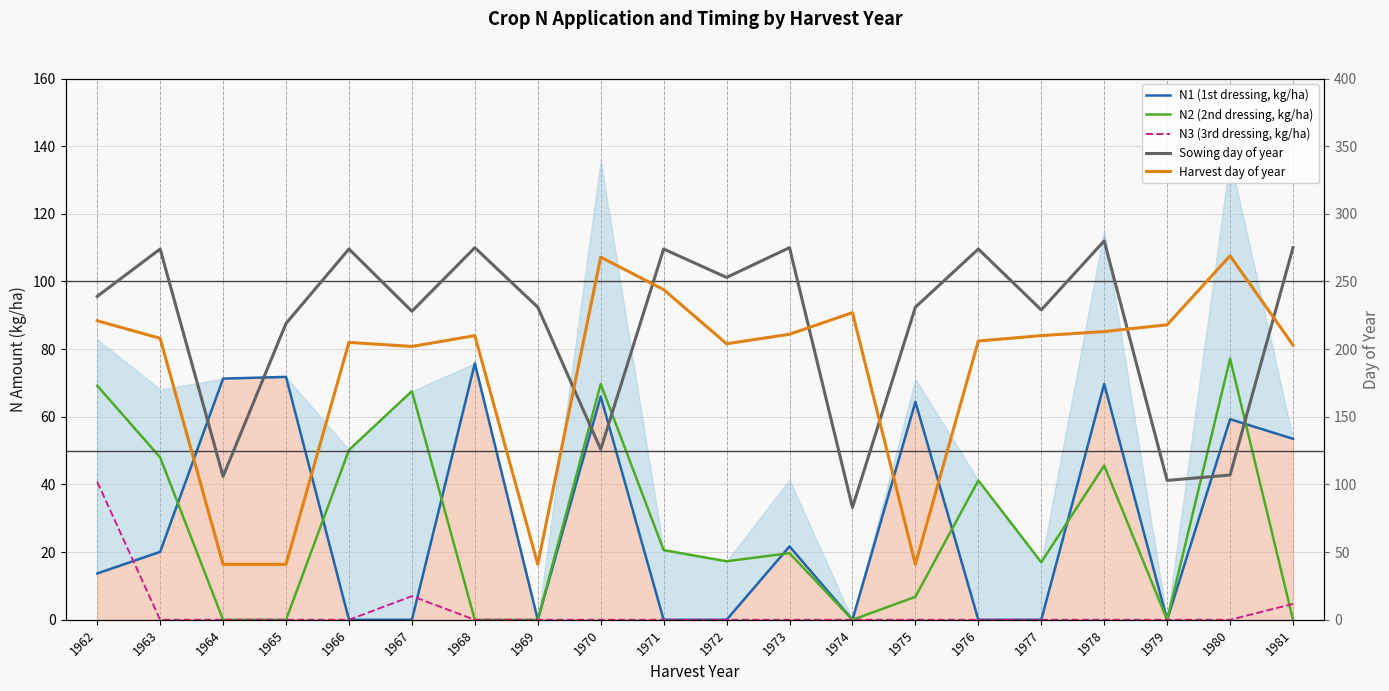

What is the average value of the Sowing day of year series?

217.8